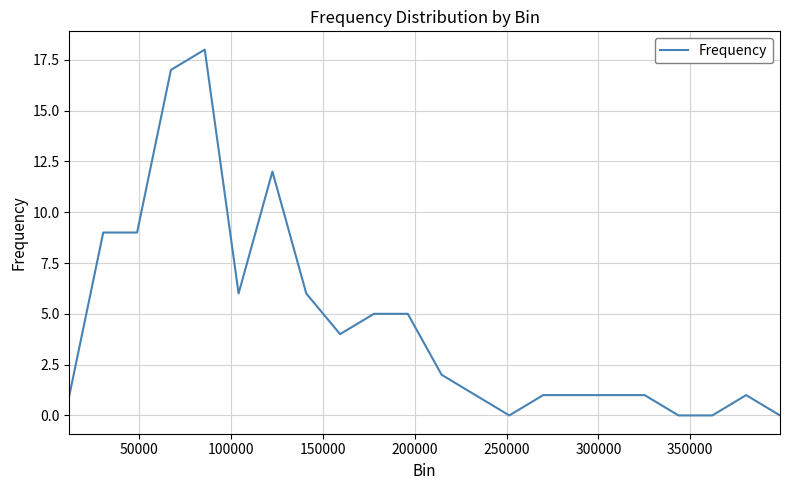

What is the maximum value shown in the chart?

18